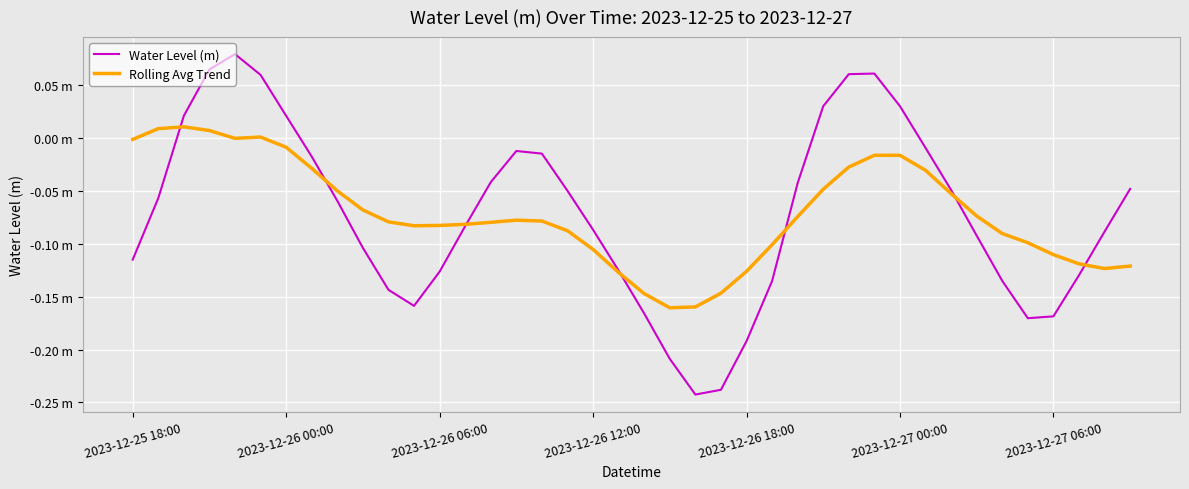

Does the chart display data point markers on the line(s)?

No